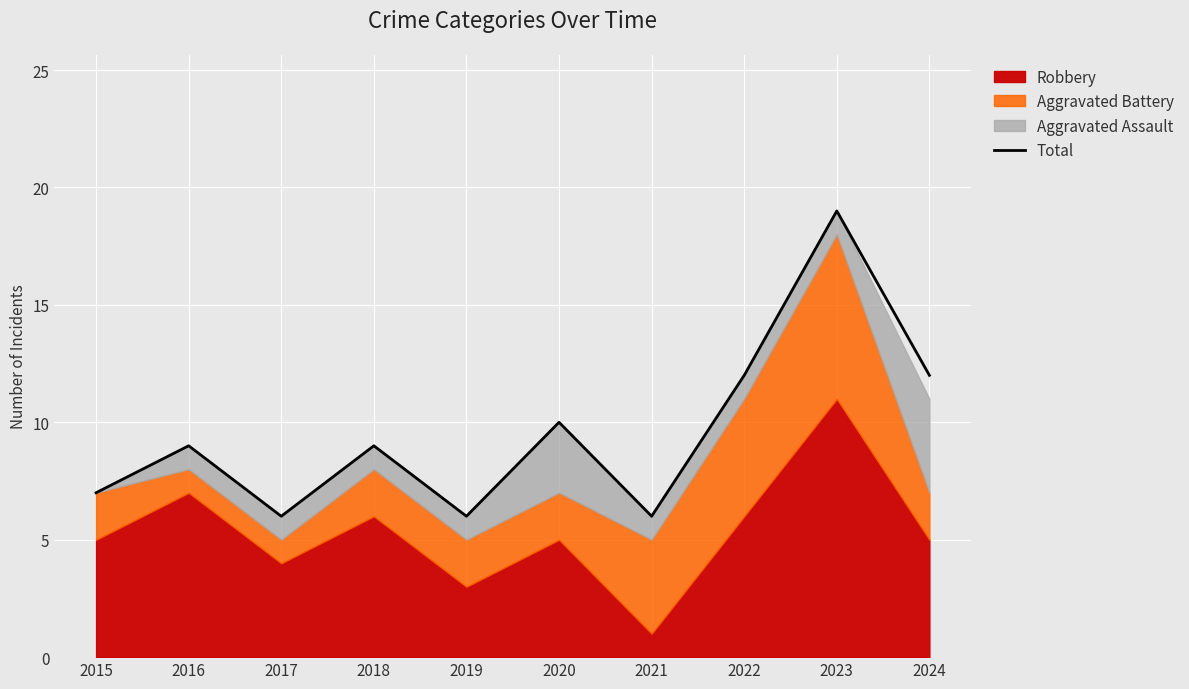

Reading right to left, transcribe all the data shown in this chart.

12	19	12	6	10	6	9	6	9	7